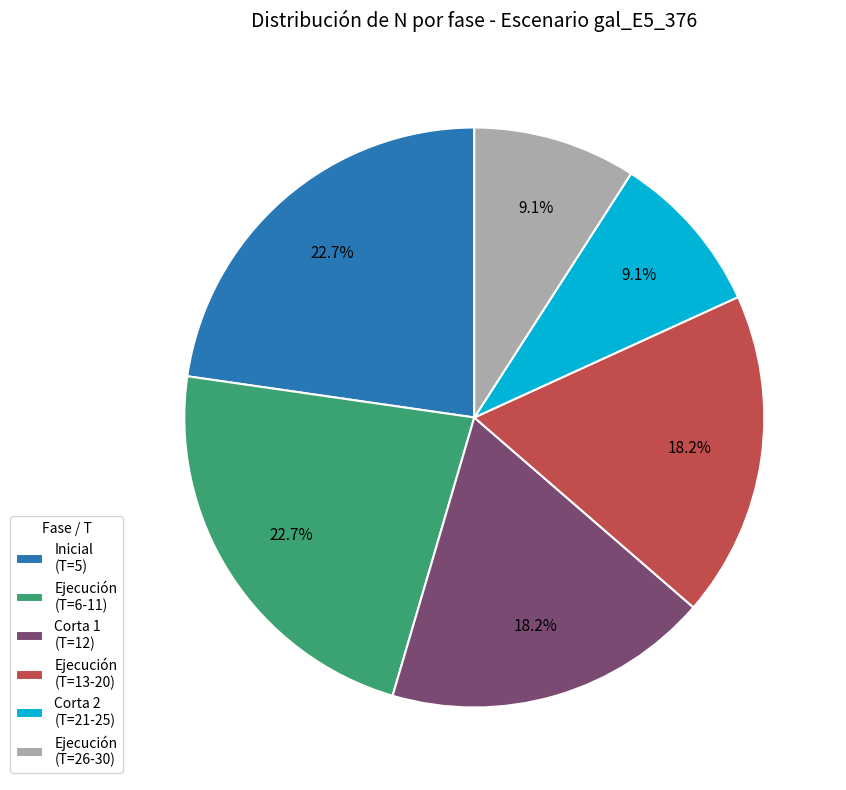

Combined, do Ejecución (T=6-11) and Corta 1 (T=12) account for over 50%?

No